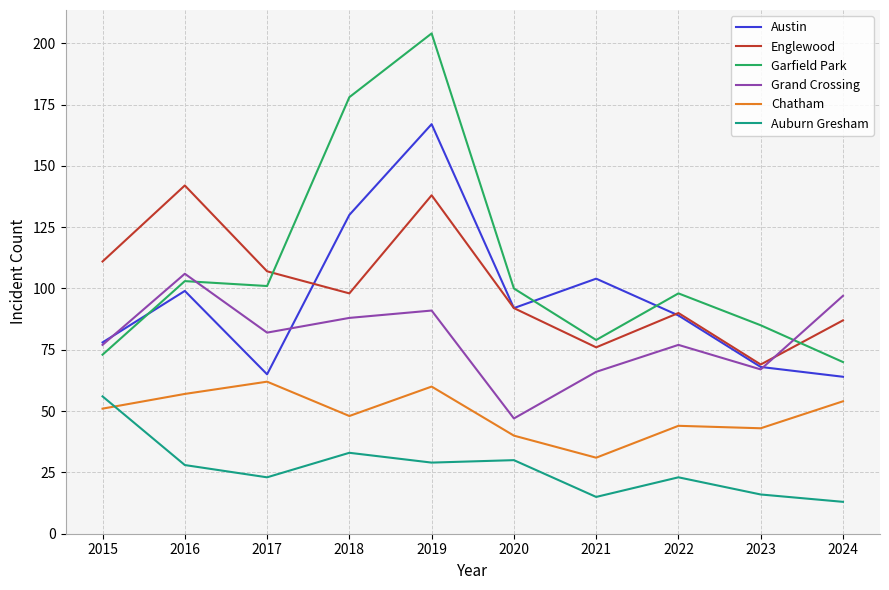

The Englewood series shows 111 at 2015. True or false?

True